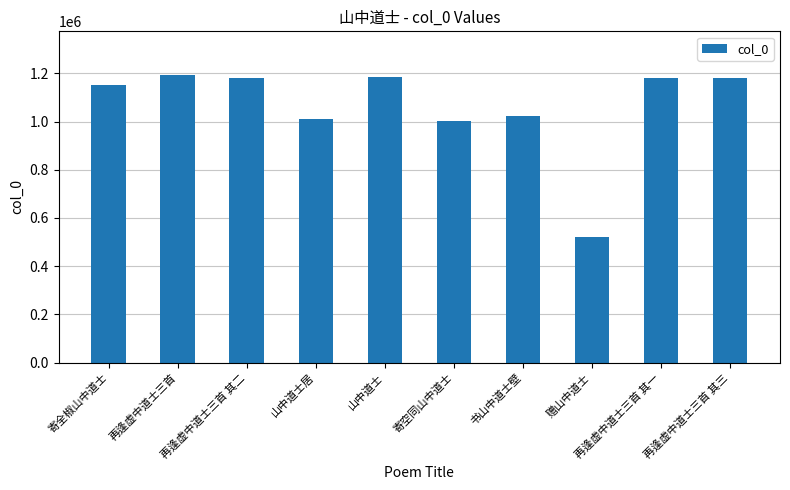

What is the sum of all values?

10627905